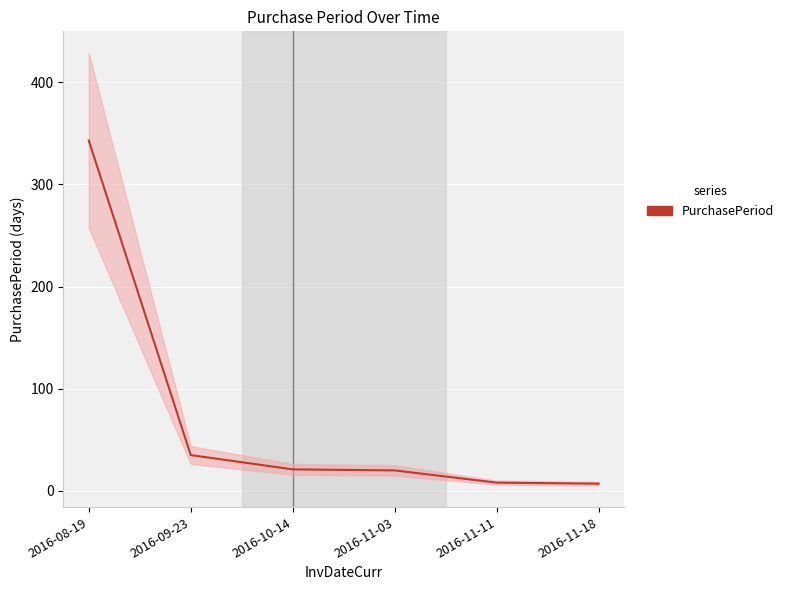

What is the smallest value displayed?

7